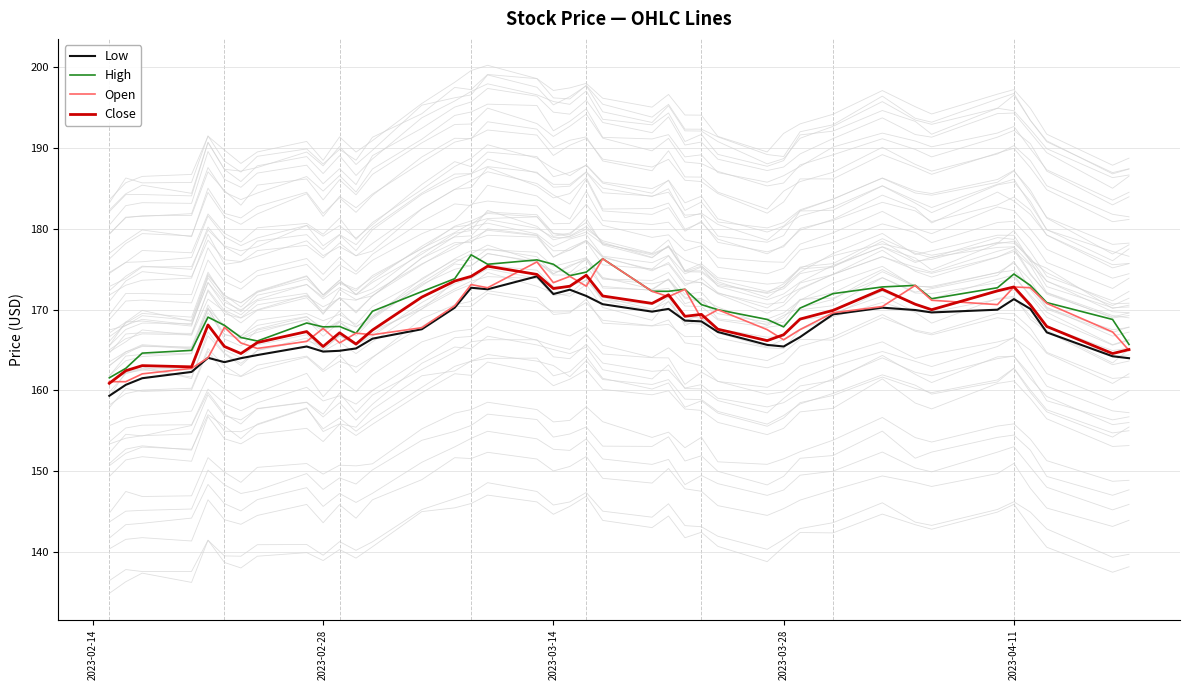

What is the highest value of the Low series?

174.1